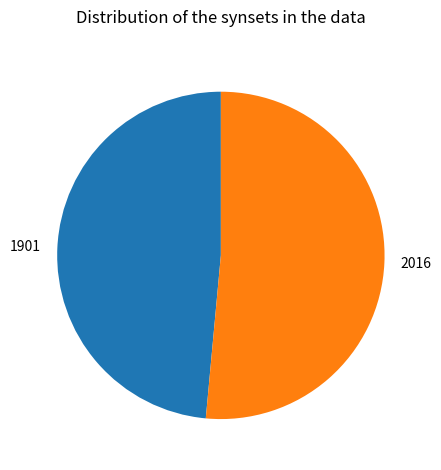

Which slice is the largest?

2016